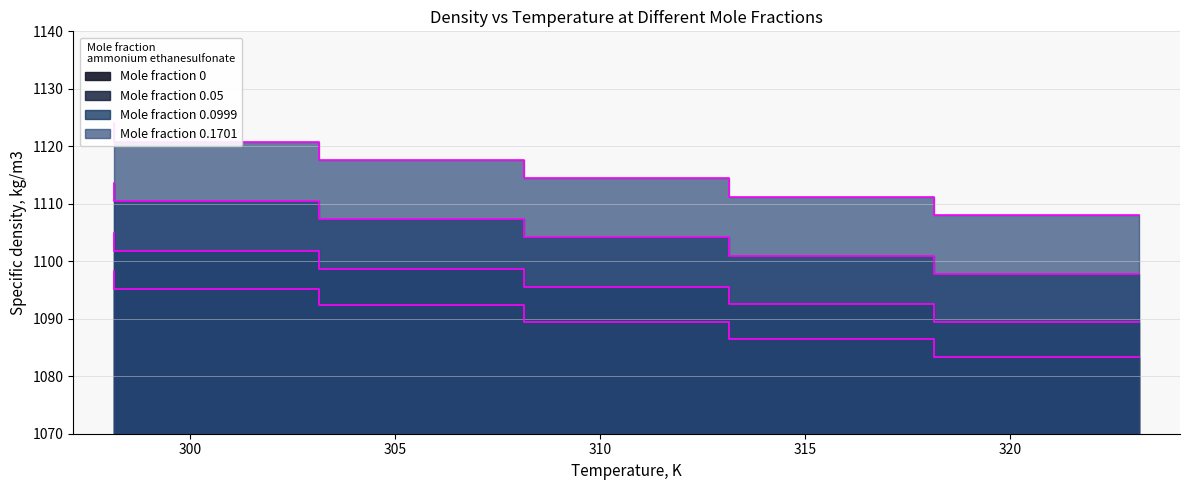

The x=0 series shows 1089.4 at 313.15. True or false?

True